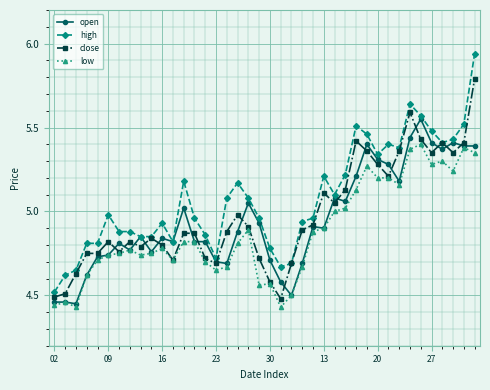

Rank the series by their maximum value, from highest to lowest.

high, close, open, low